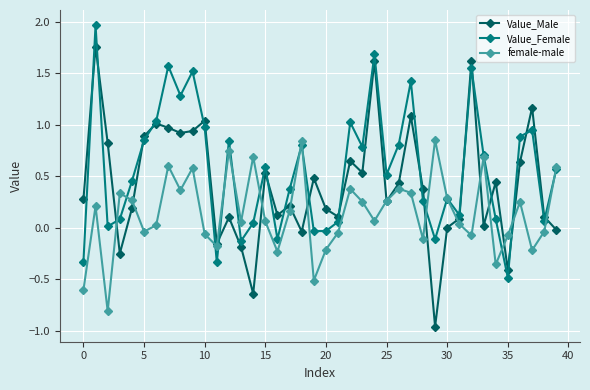

List the series in order of their peak value, lowest first.

female-male, Value_Male, Value_Female